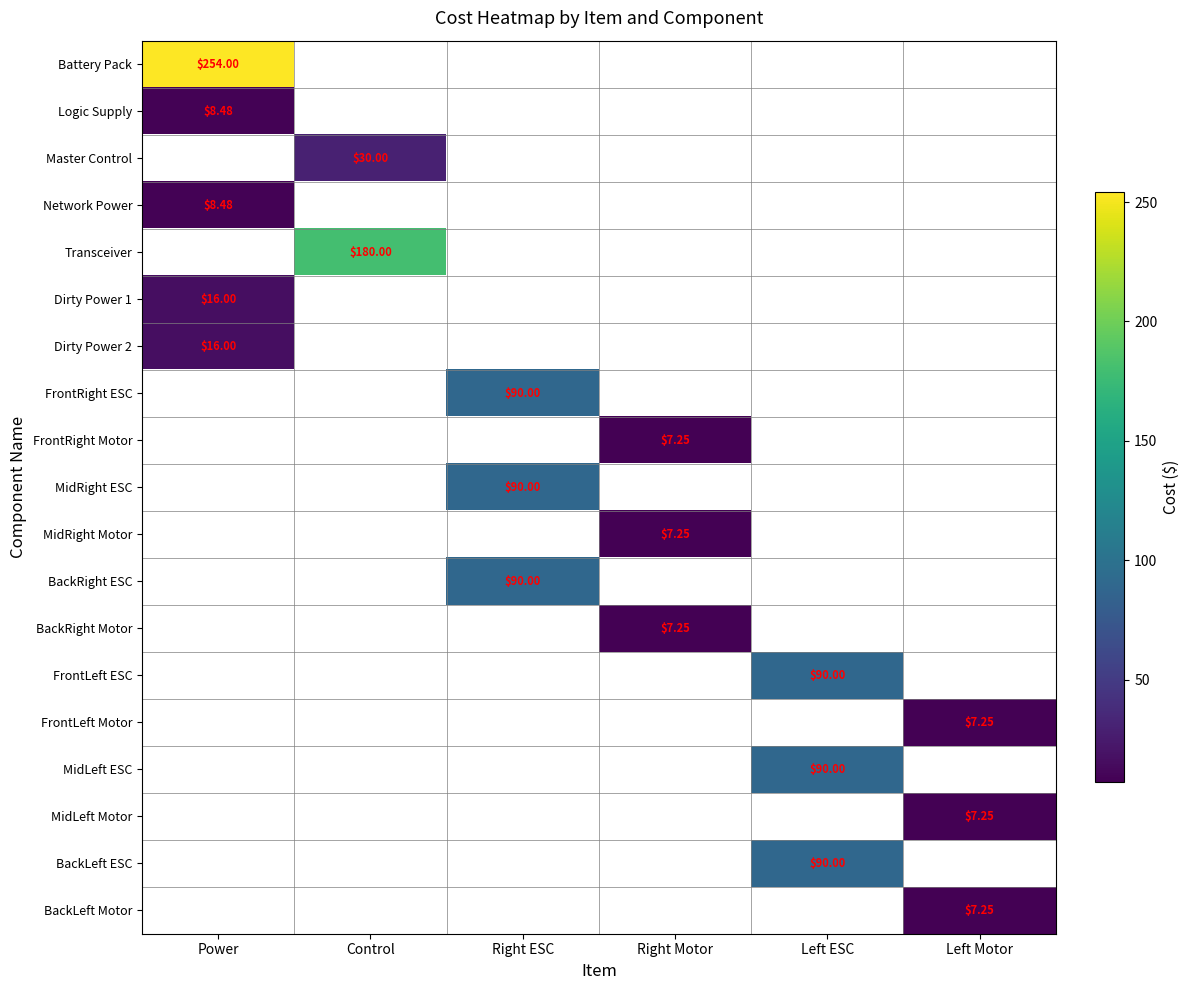

List the labels in order of Transceiver value, smallest first.

Power, Control, Right ESC, Right Motor, Left ESC, Left Motor